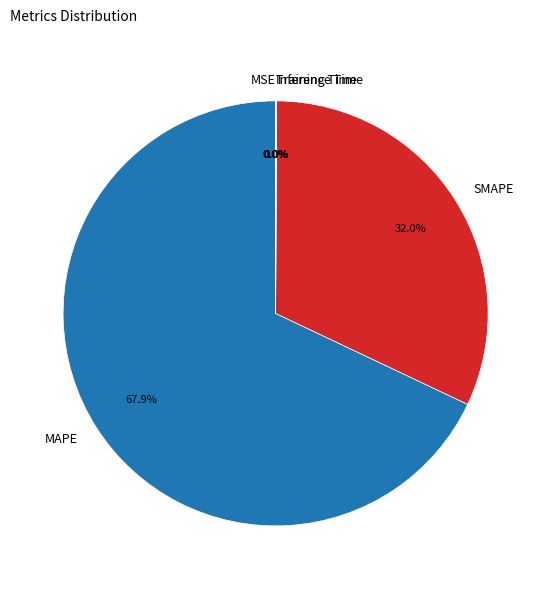

How much of the chart is everything except SMAPE?

68.0%